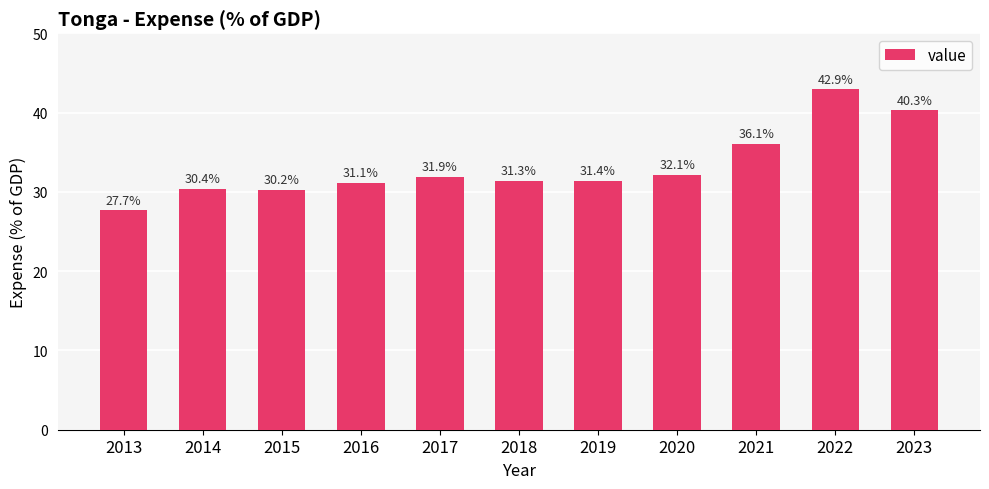

How many data points does each series have?

11